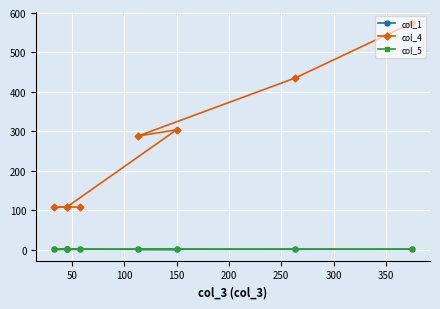

What are all the series names shown in the legend?

col_1, col_4, col_5